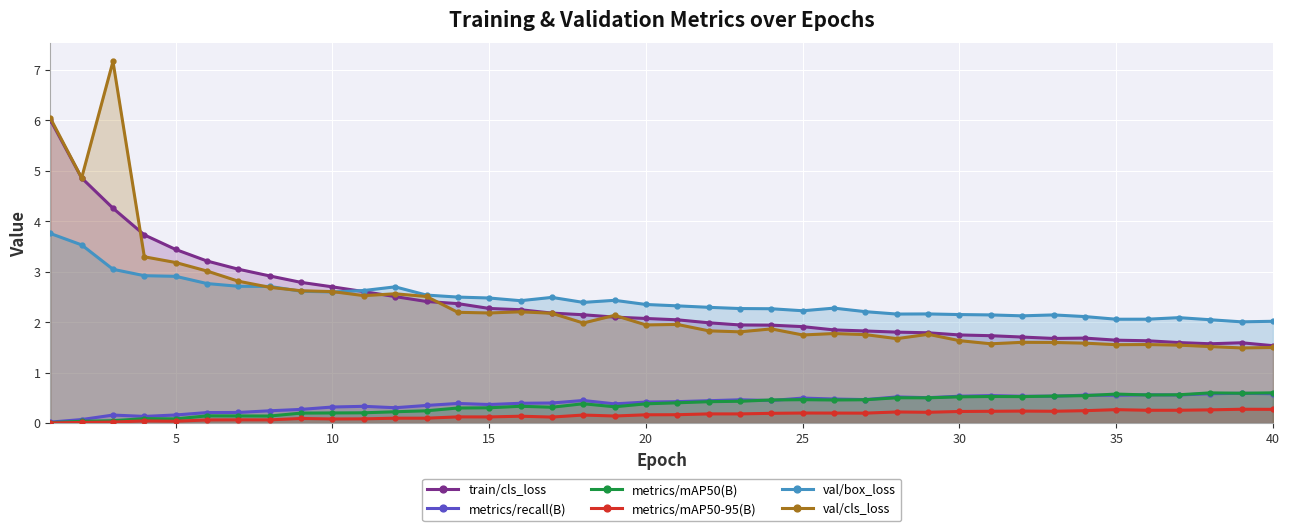

What is the average value of the metrics/recall(B) series?

0.4